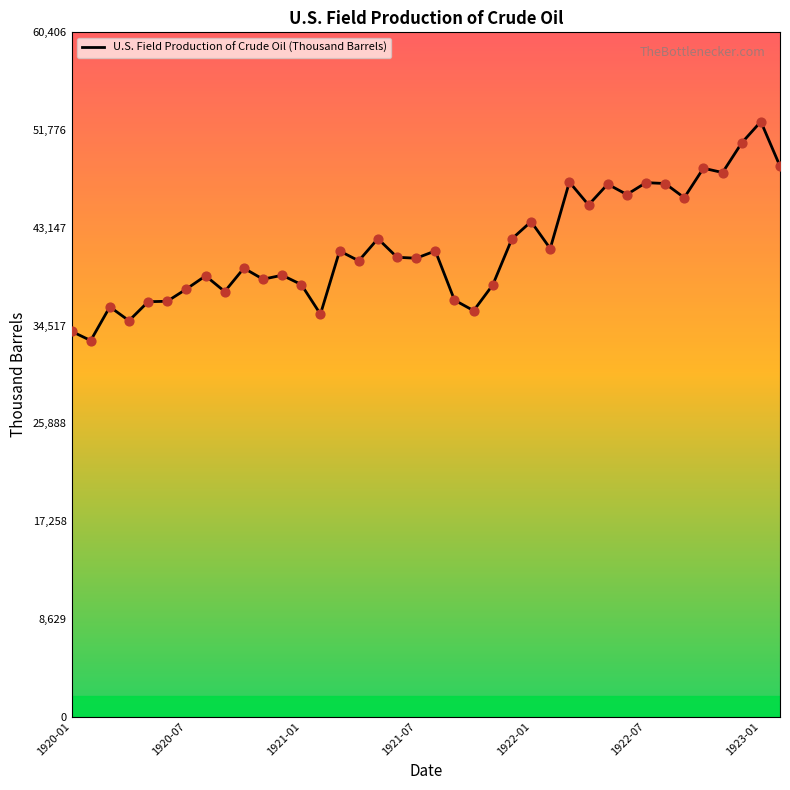

What is the minimum value shown in the chart?

33193